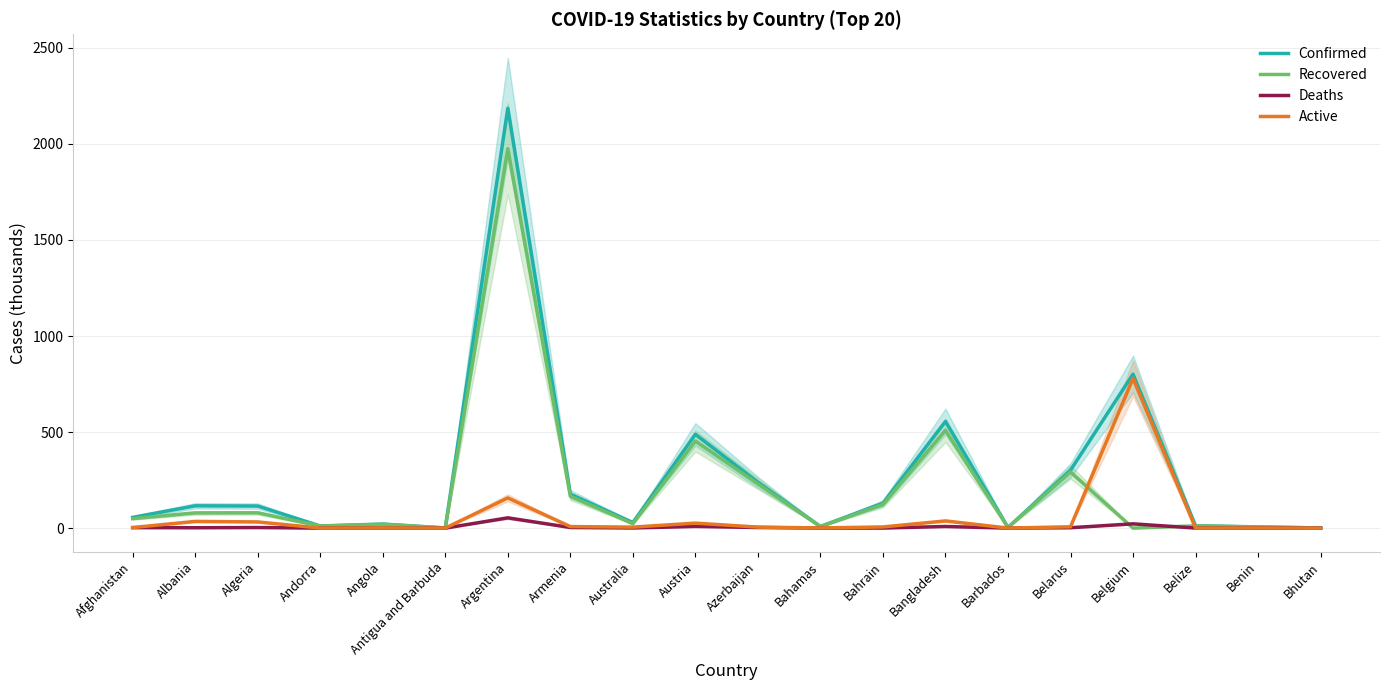

Is the value of Confirmed at Barbados greater than the value of Active at Argentina?

No